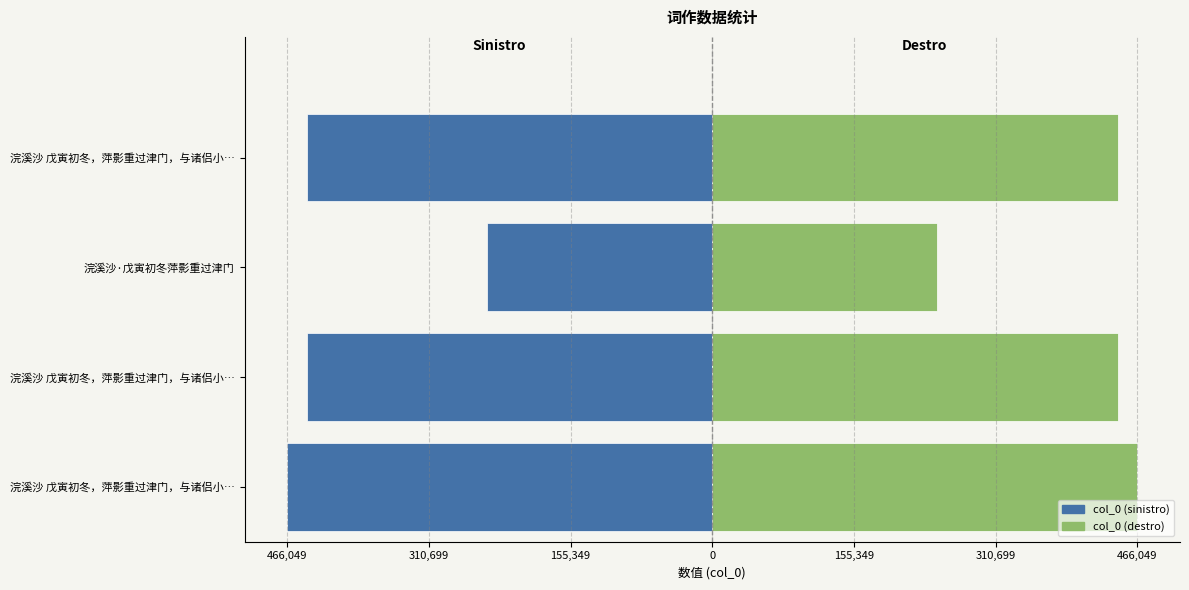

What is the greatest value displayed?

466049